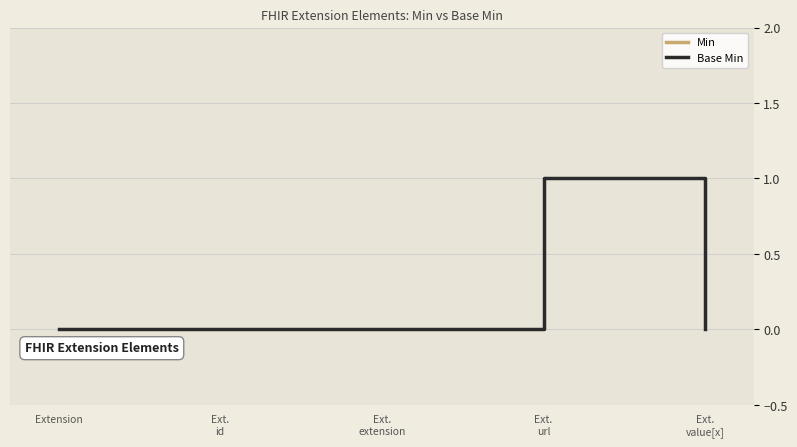

What is the label of the 1st point from the right?

Ext.
value[x]